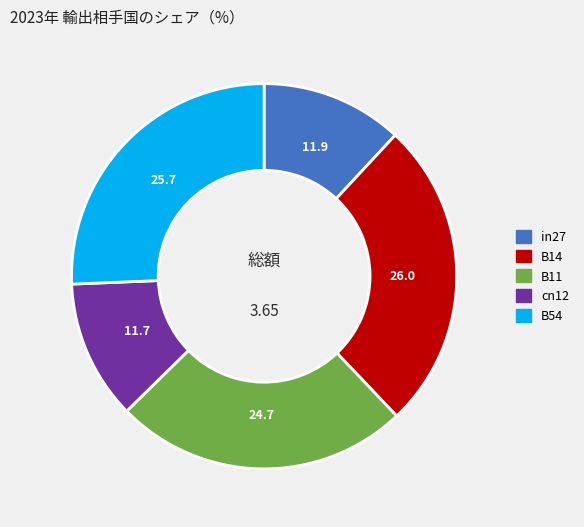

Is it true that in27 is 20% of the pie?

False